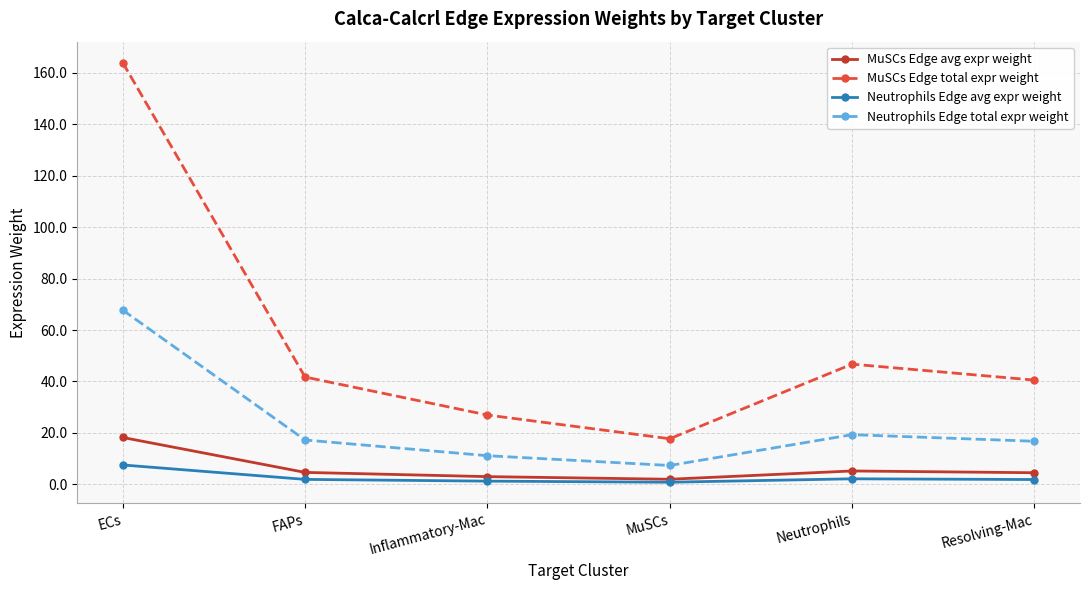

What is the average value of the MuSCs Edge avg expr weight series?

6.3